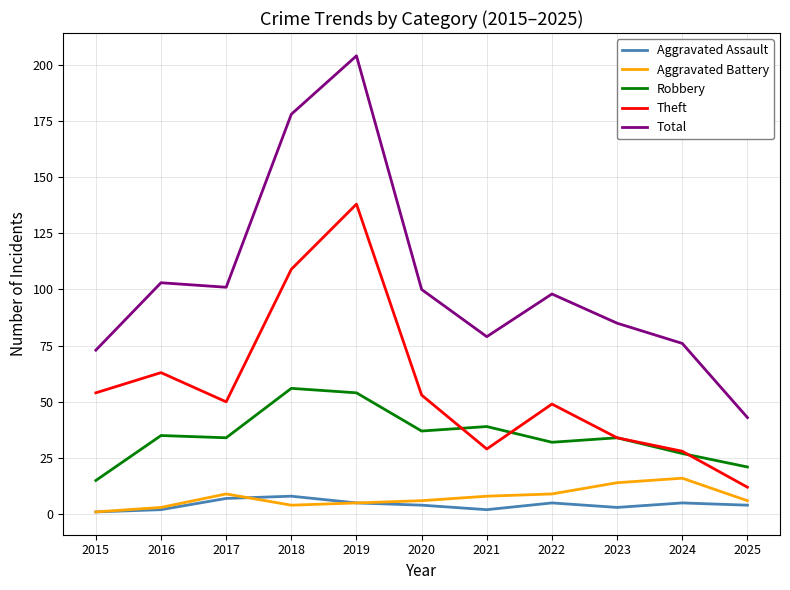

True or false: Theft and Total intersect in this chart.

False